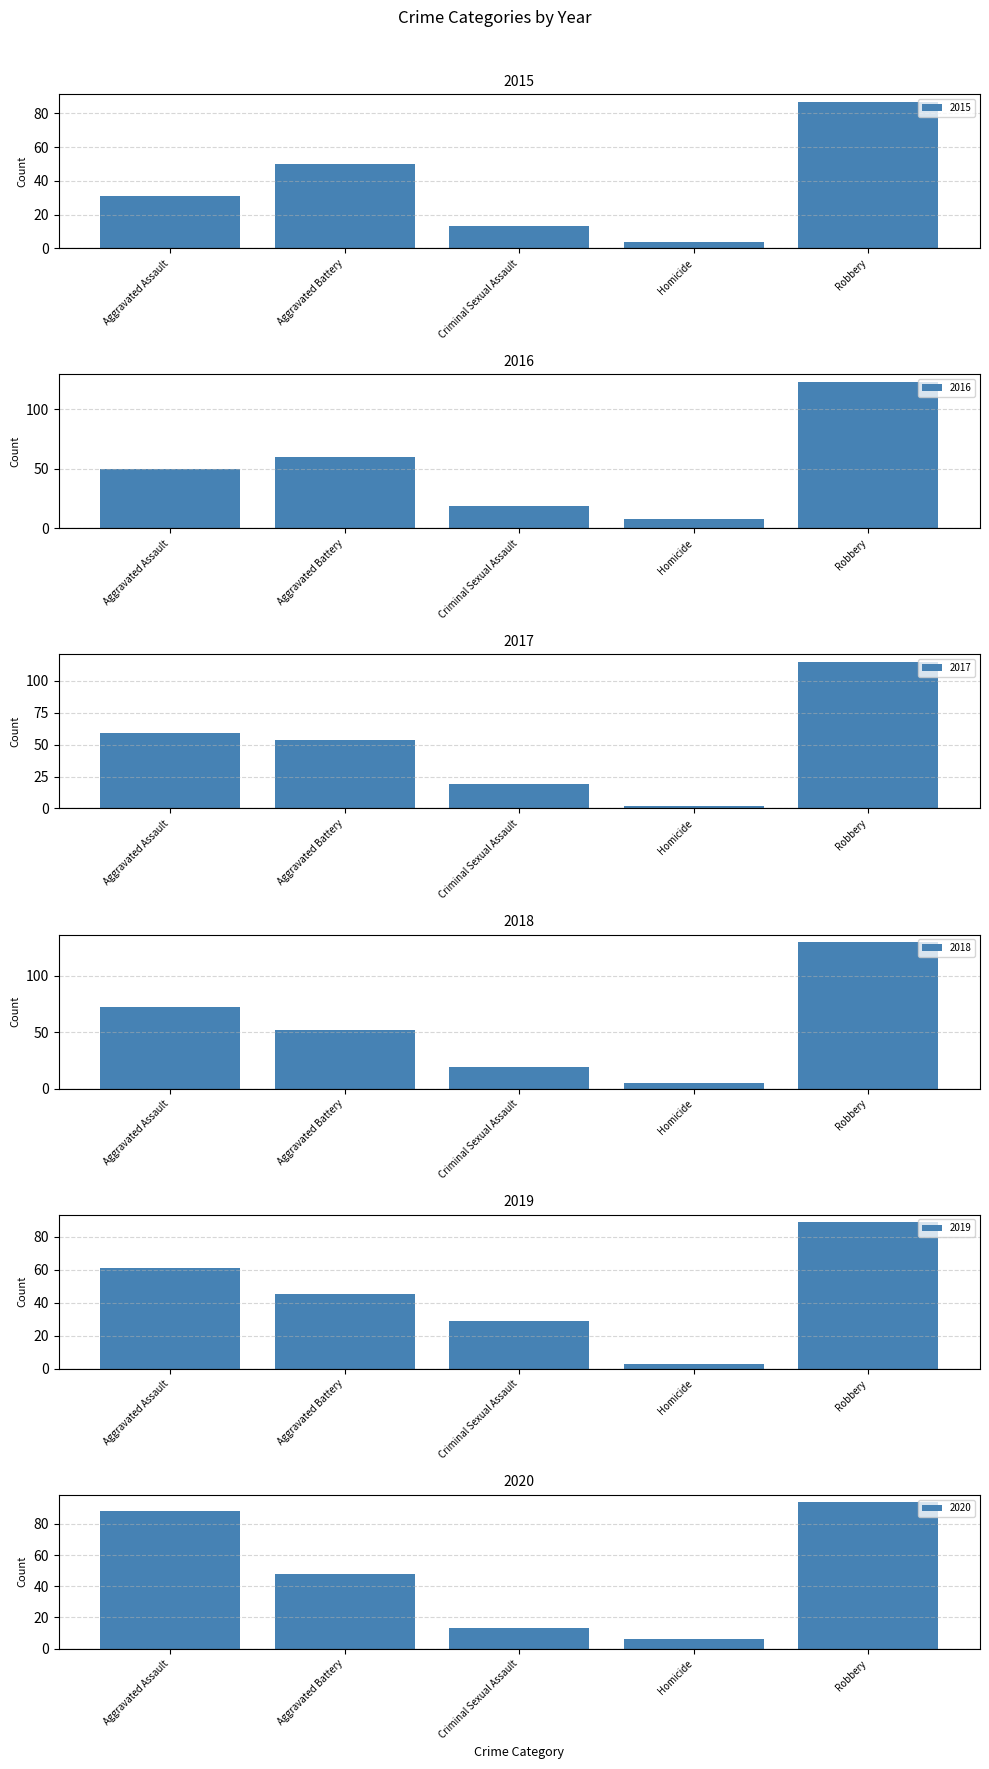

What is the value of the 2016 bar at the 3rd from the left?

19